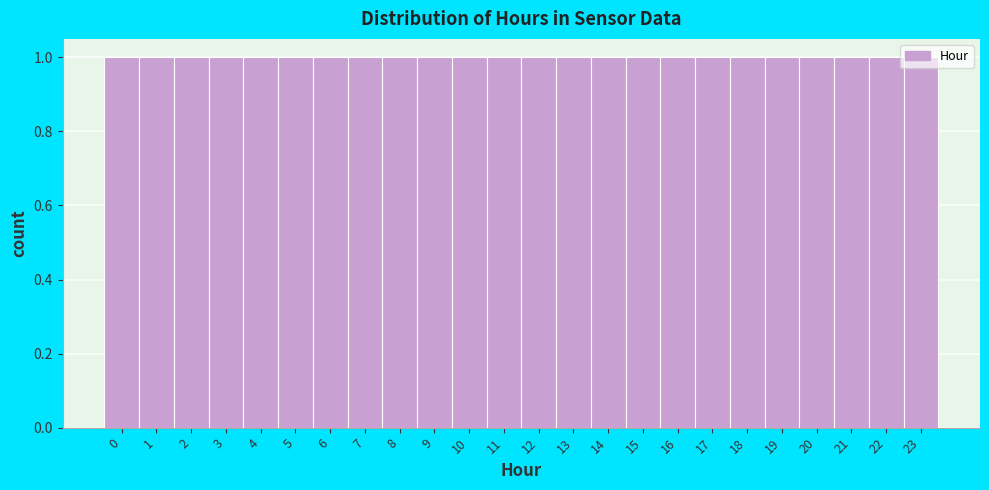

Reading left to right, transcribe this chart: for each bar, give the range it covers on the x-axis and its height. The values are not printed on the chart, so give them approximately, as read against the axis.

-0.5 to 0.5: 1
0.5 to 1.5: 1
1.5 to 2.5: 1
2.5 to 3.5: 1
3.5 to 4.5: 1
4.5 to 5.5: 1
5.5 to 6.5: 1
6.5 to 7.5: 1
7.5 to 8.5: 1
8.5 to 9.5: 1
9.5 to 10.5: 1
10.5 to 11.5: 1
11.5 to 12.5: 1
12.5 to 13.5: 1
13.5 to 14.5: 1
14.5 to 15.5: 1
15.5 to 16.5: 1
16.5 to 17.5: 1
17.5 to 18.5: 1
18.5 to 19.5: 1
19.5 to 20.5: 1
20.5 to 21.5: 1
21.5 to 22.5: 1
22.5 to 23.5: 1